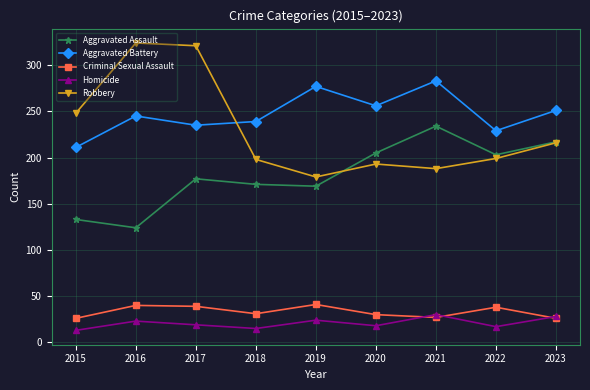

What is the difference between the highest and lowest values at 2021?

256